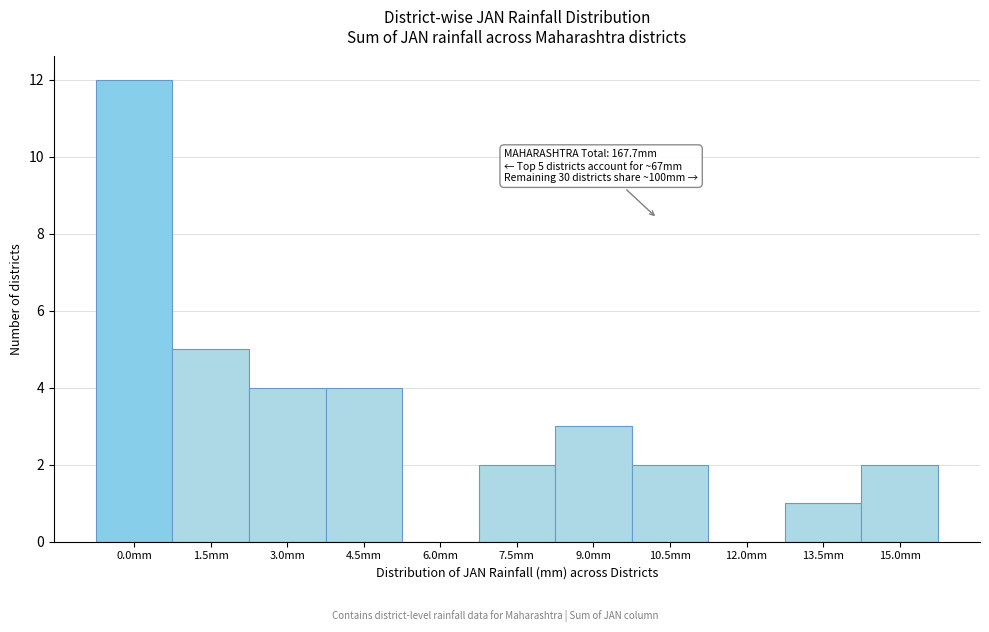

Reading right to left, list all the values displayed in this chart.

15.0mm=2	13.5mm=1	12.0mm=0	10.5mm=2	9.0mm=3	7.5mm=2	6.0mm=0	4.5mm=4	3.0mm=4	1.5mm=5	0.0mm=12